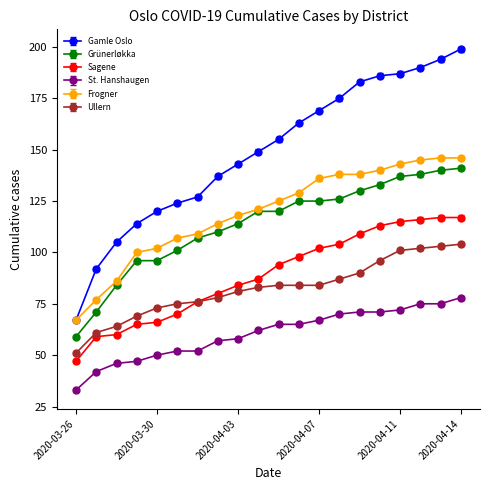

True or false: Gamle Oslo has more than 2 interior local peaks.

False